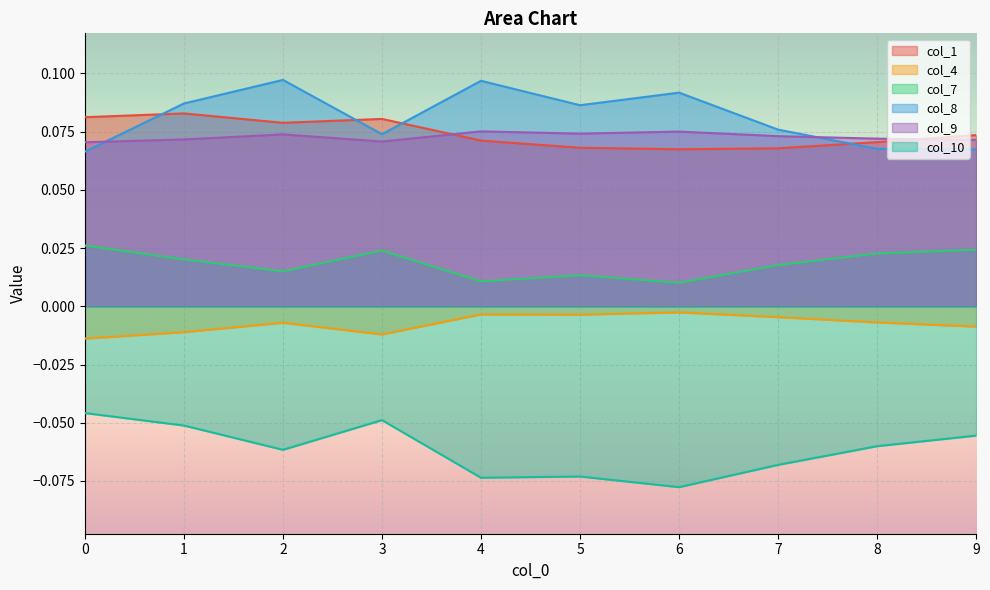

Rank the series at 9 from highest to lowest value.

col_1, col_9, col_8, col_7, col_4, col_10